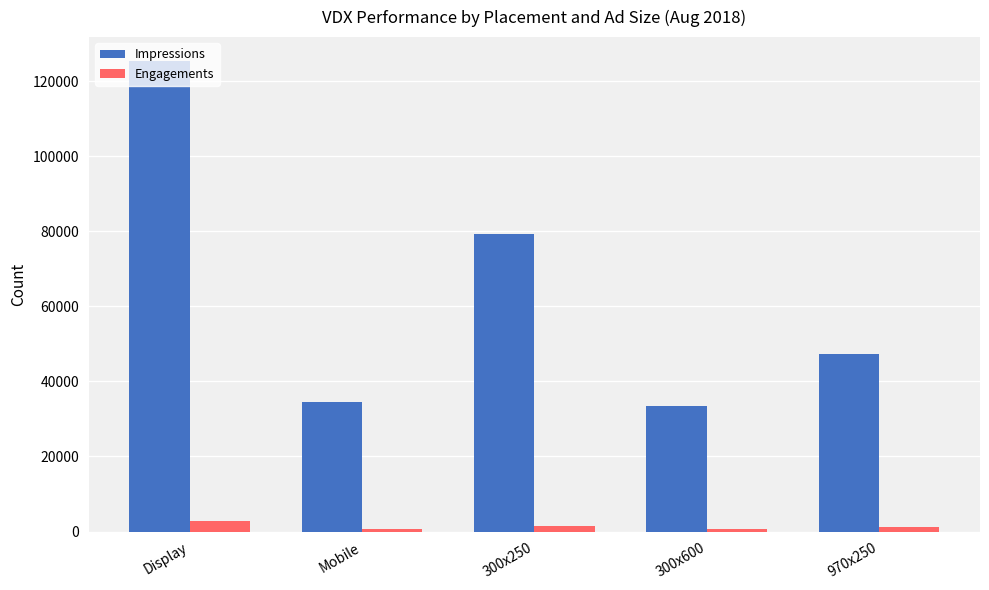

Which series has the largest range (max minus min)?

Impressions